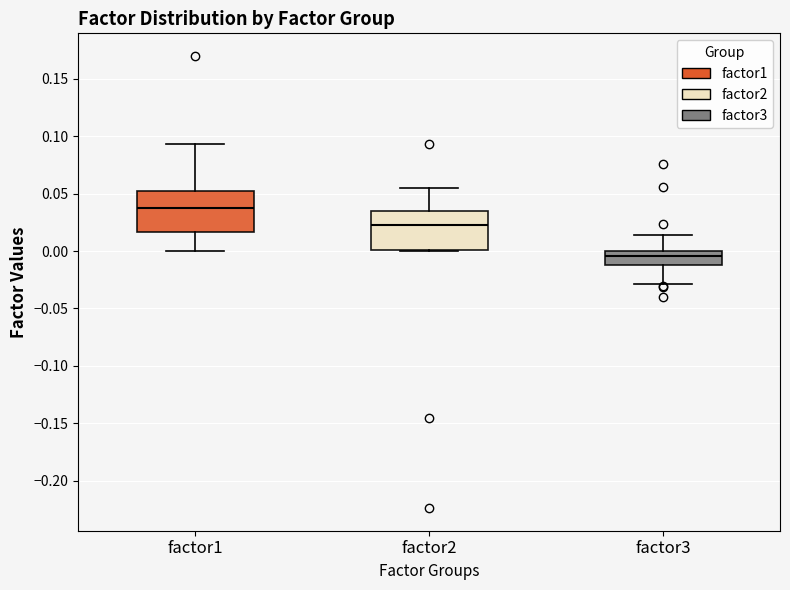

Which box has the highest median line?

factor1